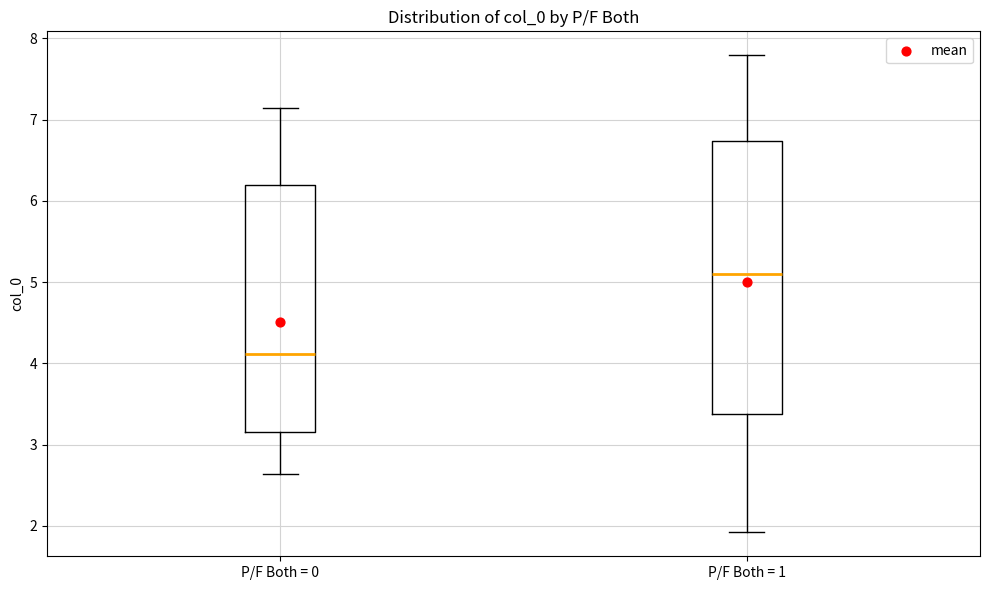

Comparing the boxes themselves (not the whiskers), which one is the tallest?

P/F Both = 1